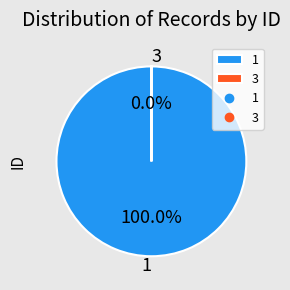

Combined, do 1 and 3 account for over 50%?

Yes